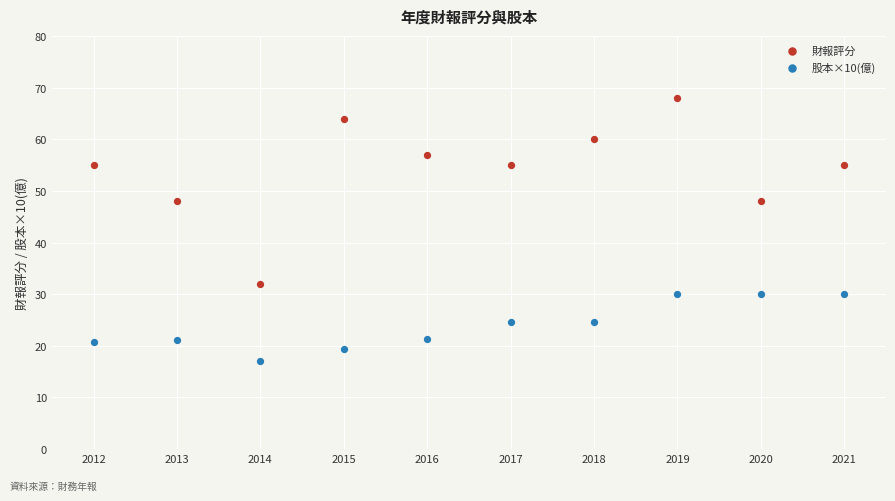

Across all data points, what is the range of Y values (max minus min)?

50.9